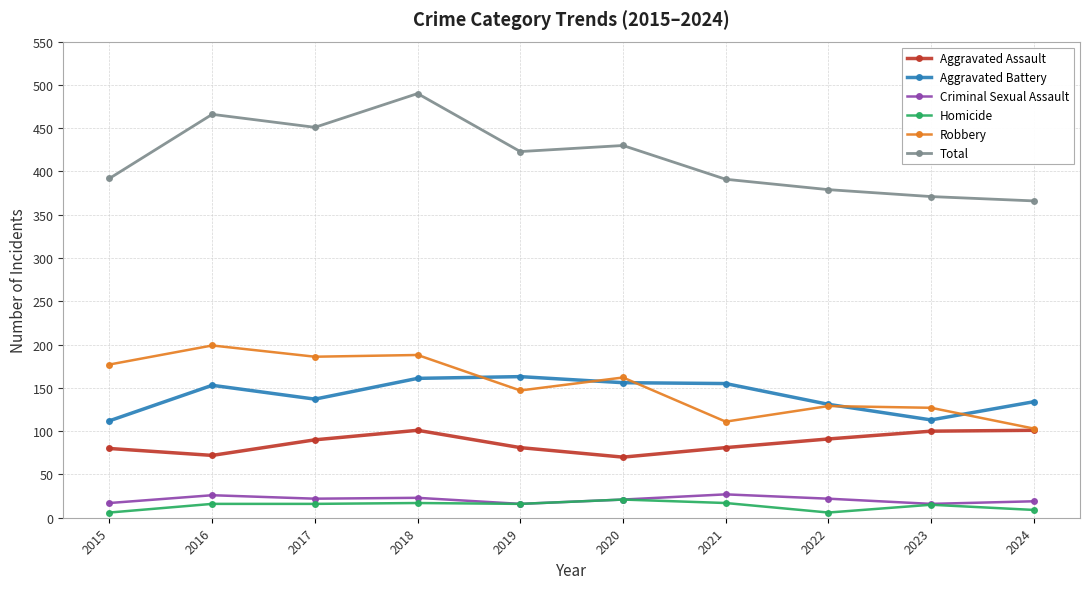

How many values in the Aggravated Battery series are below 153?

5